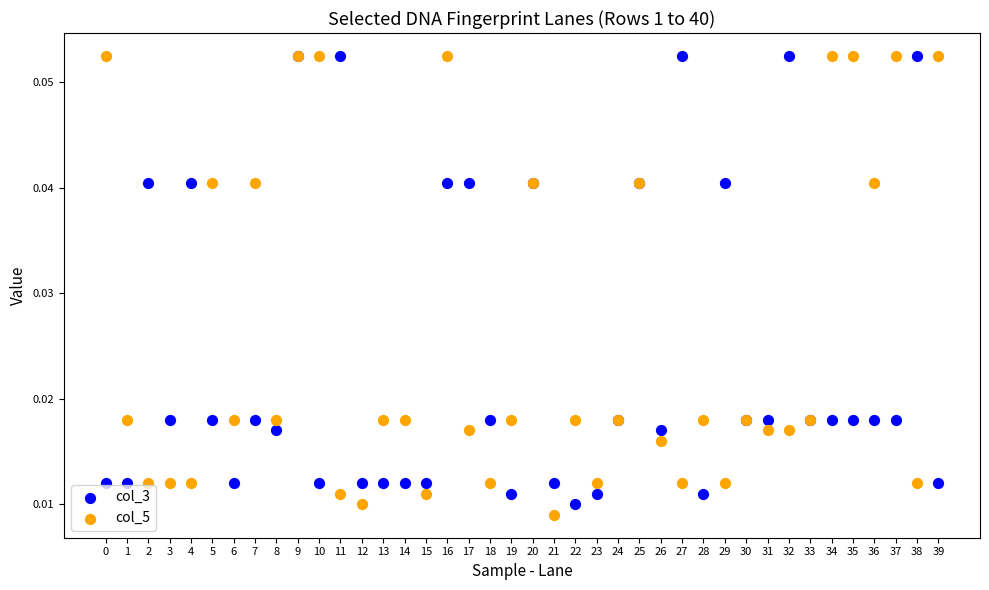

What are all the series names shown in the legend?

col_3, col_5